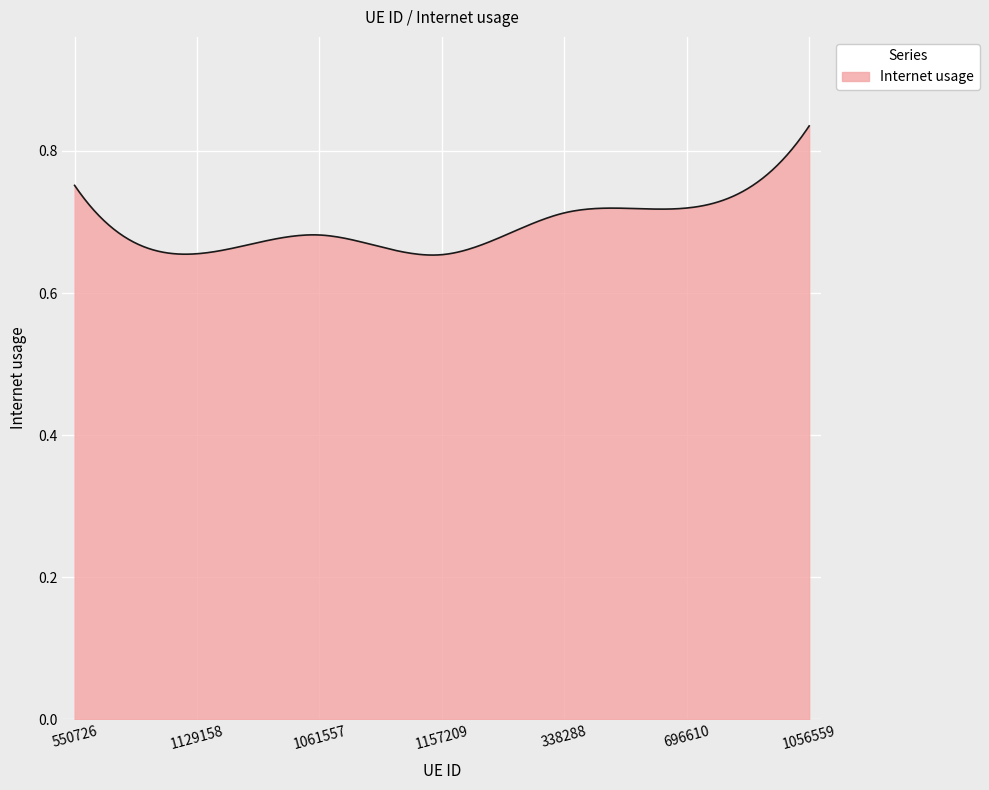

List the labels in order of value, largest first.

1056559, 550726, 696610, 338288, 1061557, 1129158, 1157209